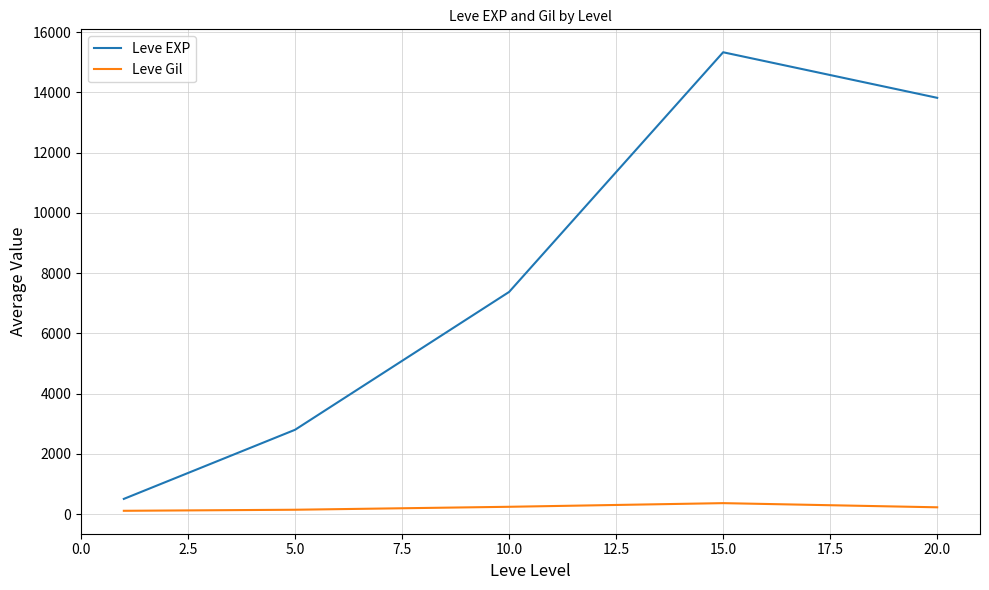

What is the difference between the maximum and minimum values in the Leve EXP series?

14822